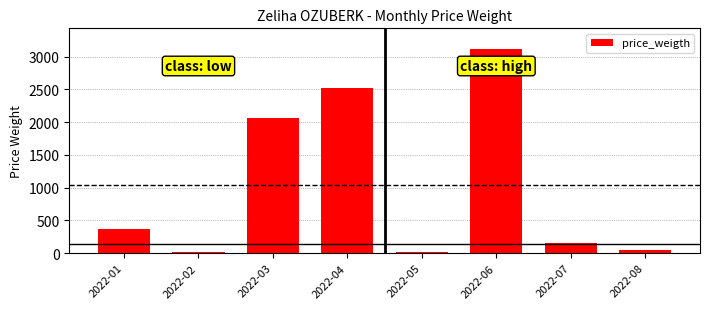

What is the change in value from 2022-01 to 2022-03?

+1695